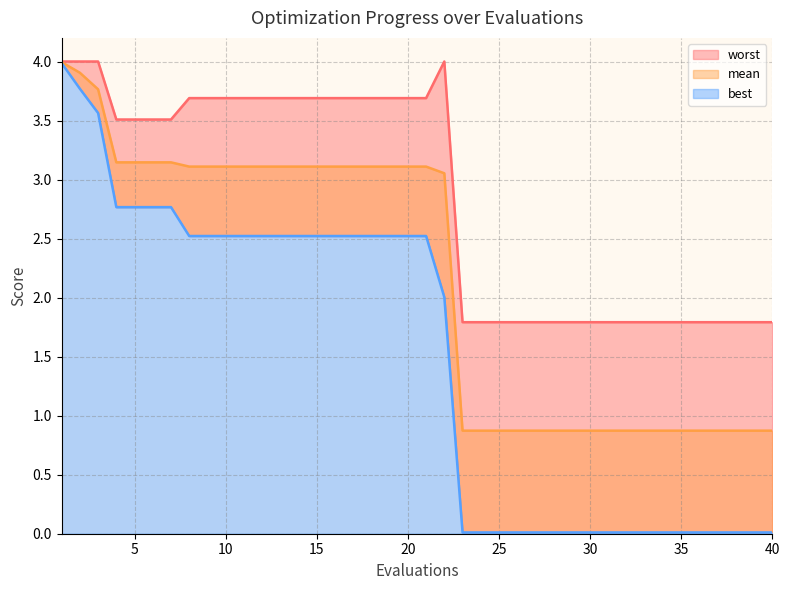

Which category has the highest value in the mean series?

1